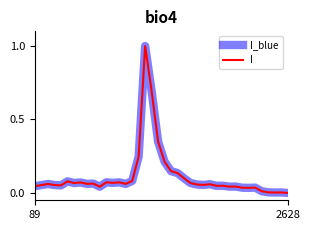

Does the chart display data point markers on the line(s)?

No